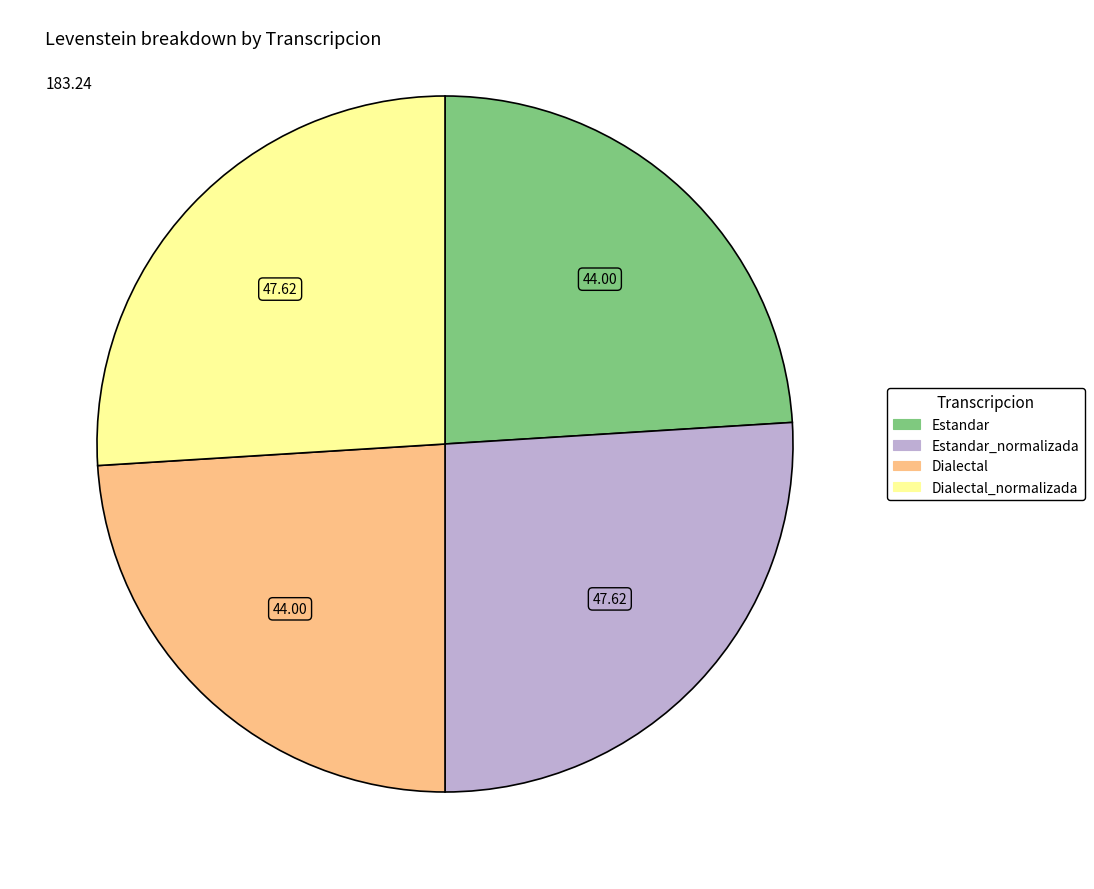

Is there a majority slice in this chart?

No